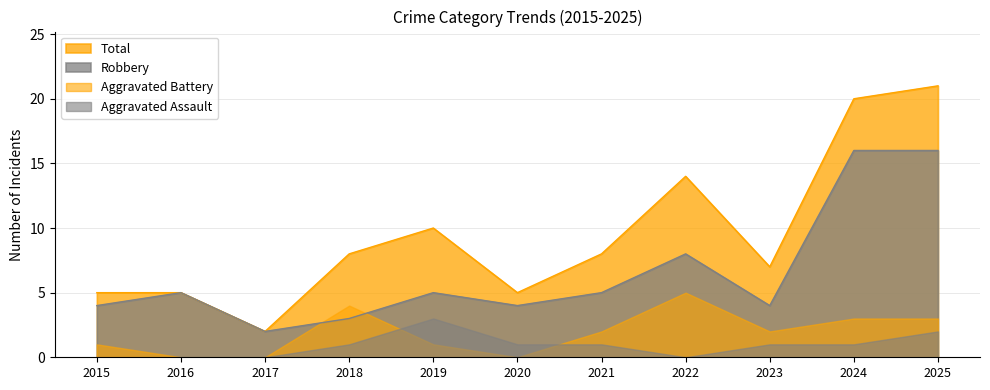

Rank the series by their maximum value, from highest to lowest.

Total, Robbery, Aggravated Battery, Aggravated Assault